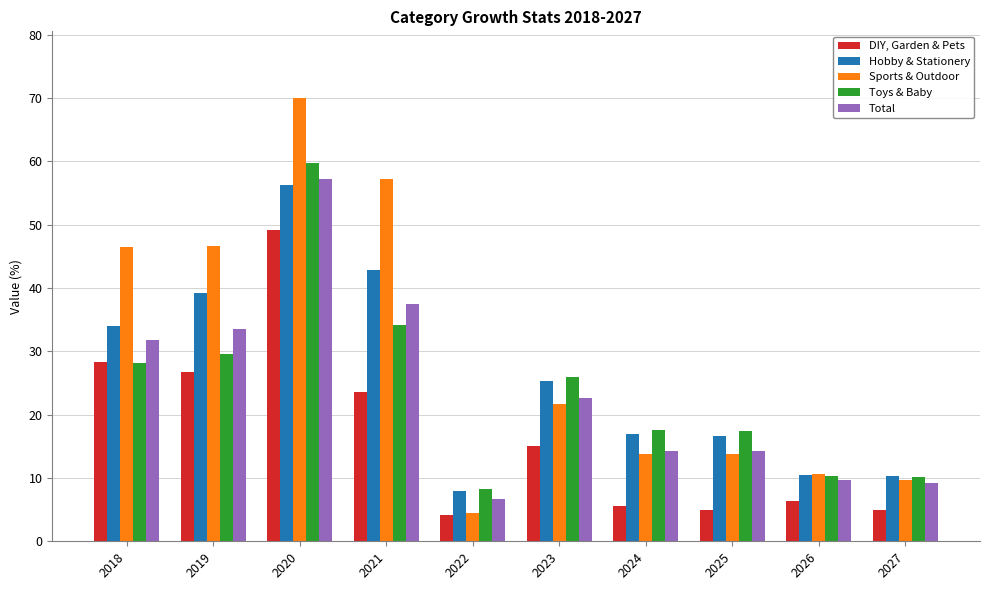

Rank the series by their maximum value, from lowest to highest.

DIY, Garden & Pets, Hobby & Stationery, Total, Toys & Baby, Sports & Outdoor